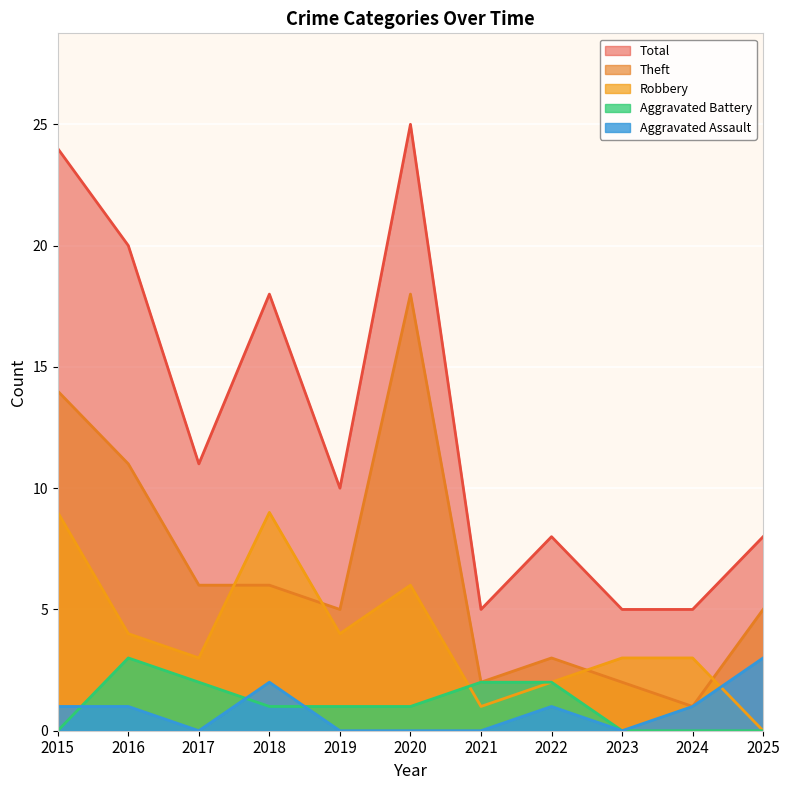

List the series in order of their peak value, highest first.

Total, Theft, Robbery, Aggravated Assault, Aggravated Battery